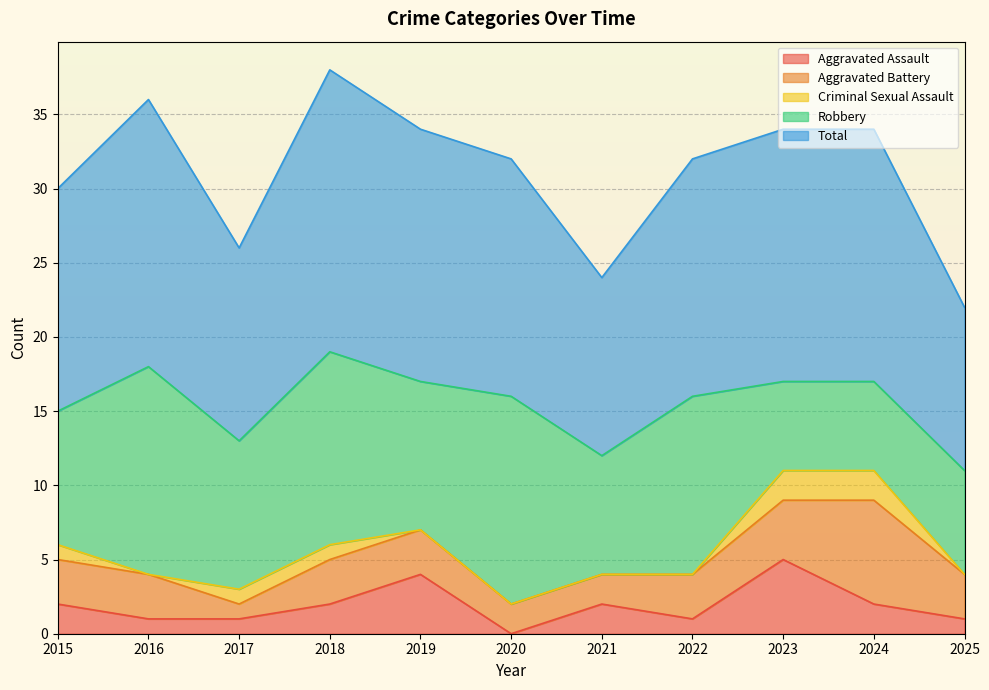

Which category has the highest value in the Aggravated Assault series?

2023